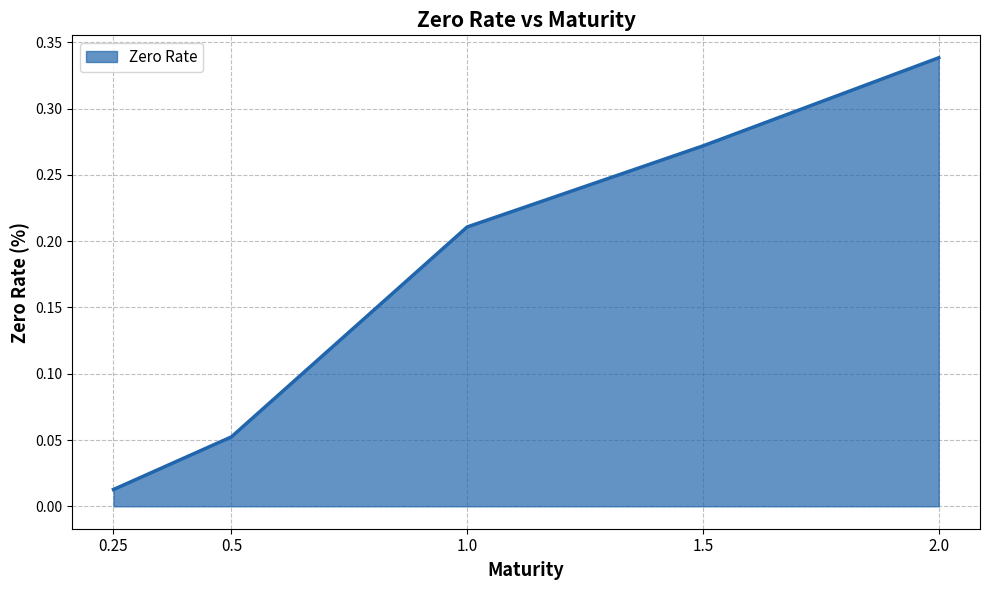

What position from the right is 2.0?

1